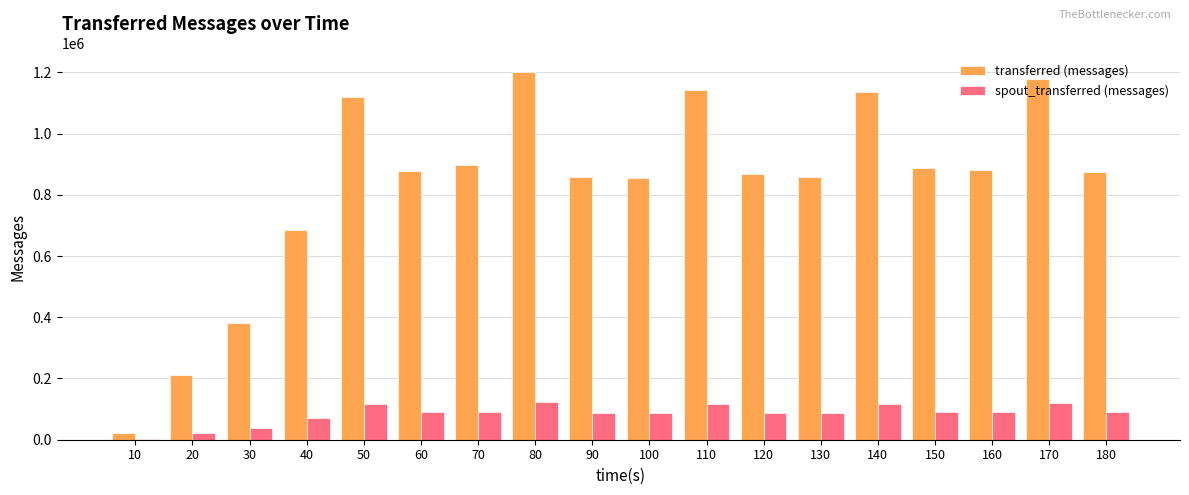

At which label is transferred (messages) closest to 611350?

40